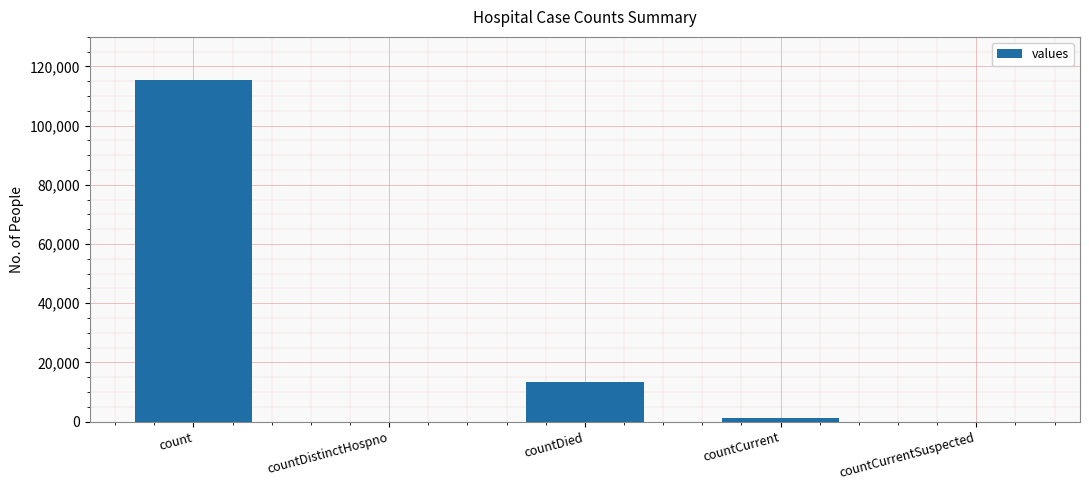

What is the change in value from countDied to countCurrentSuspected?

-13343